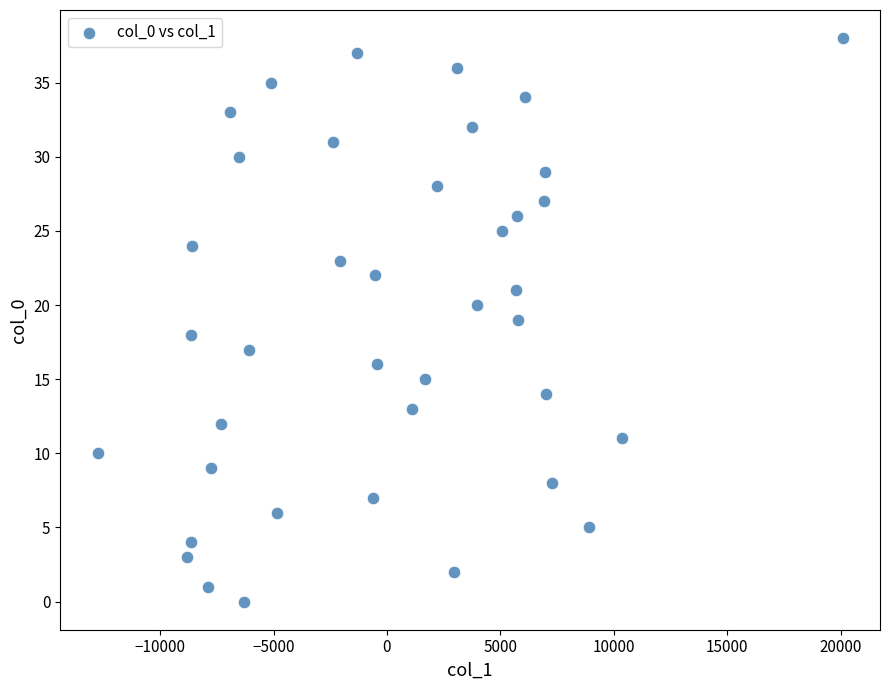

What is the range of Y values (max minus min)?

38